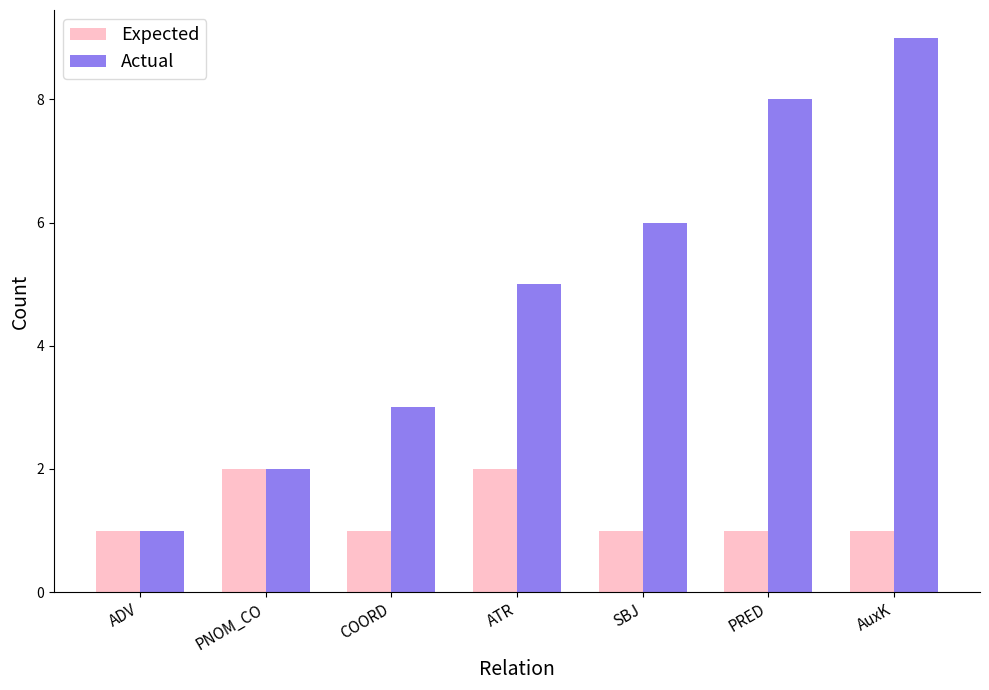

What is the average value of the Actual series?

5